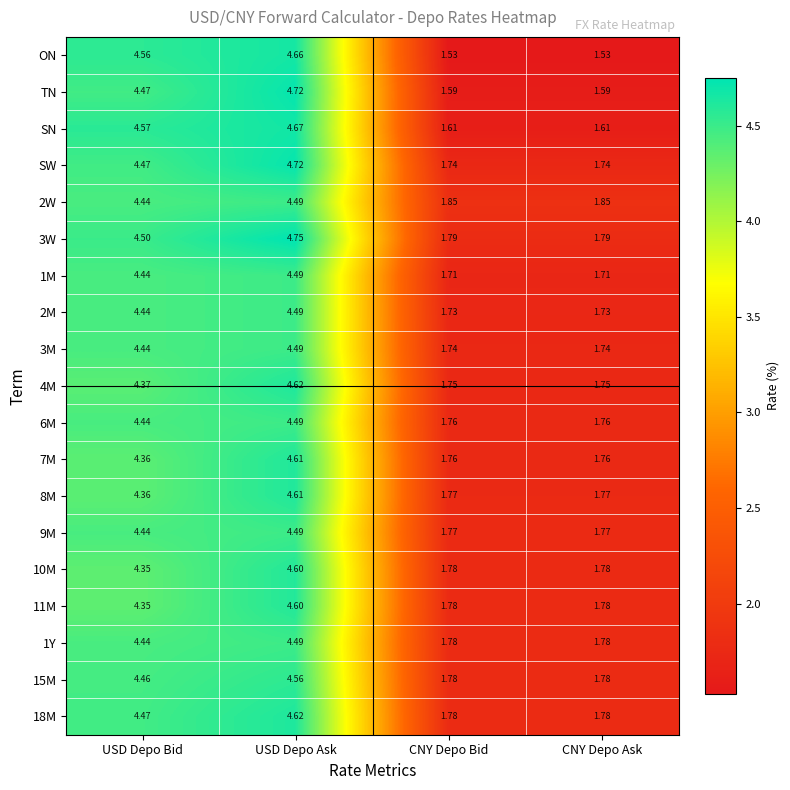

Count the number of categories in the chart.

4